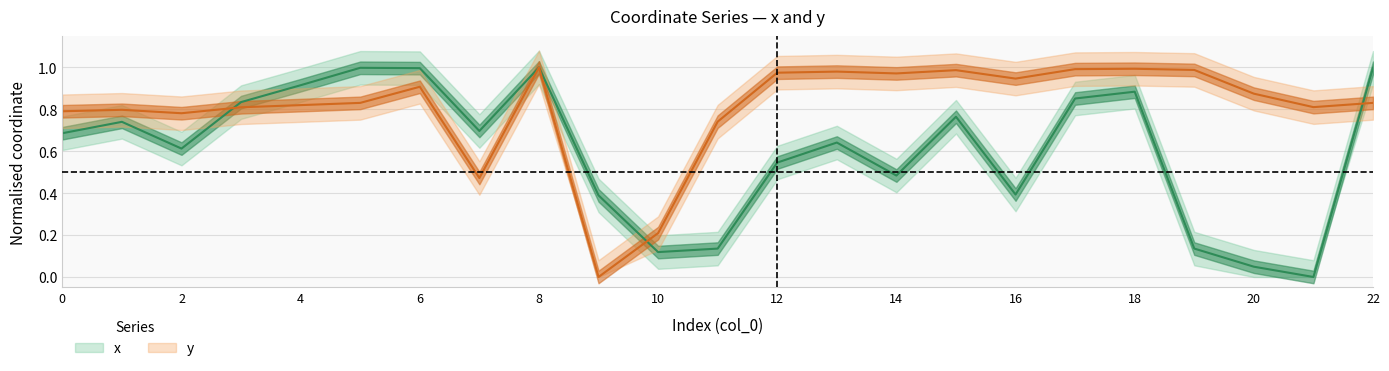

What is the average value of the x series?

0.6